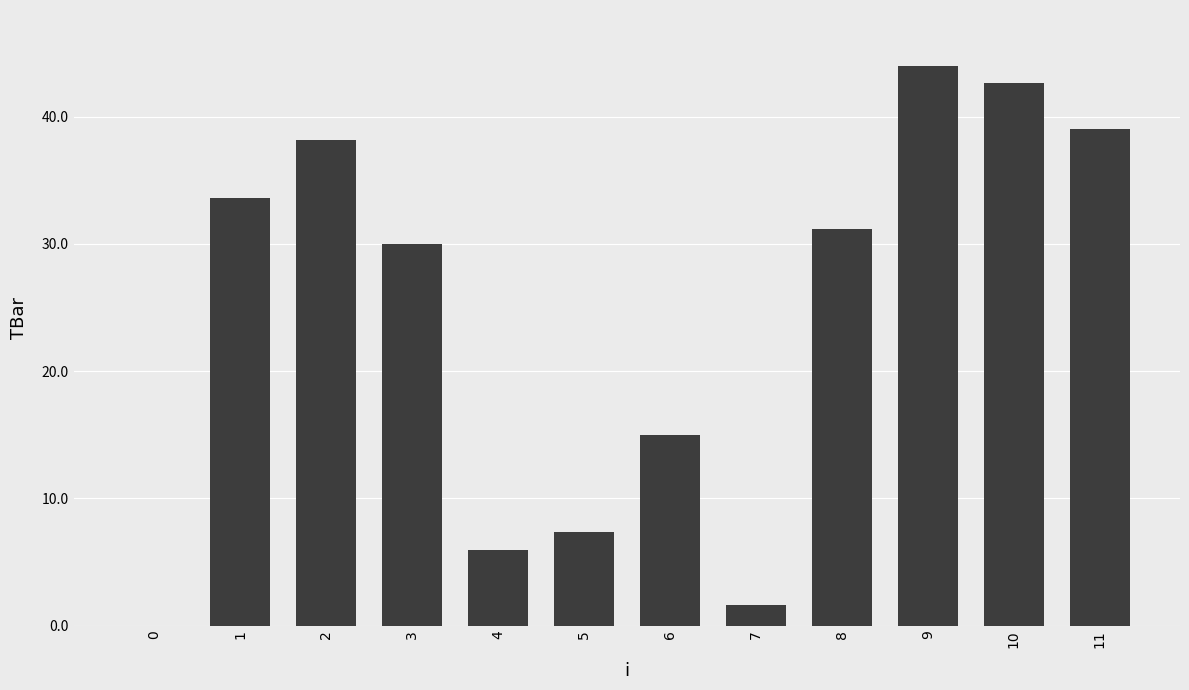

How many positive values are there?

11